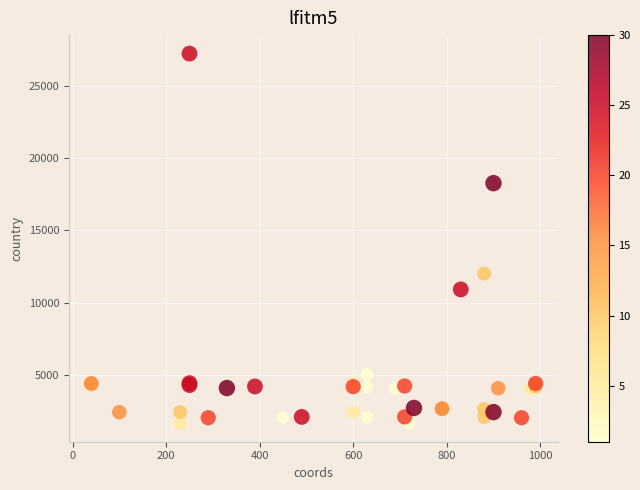

What Y value in the scatter plot is closest to 14448?

12018